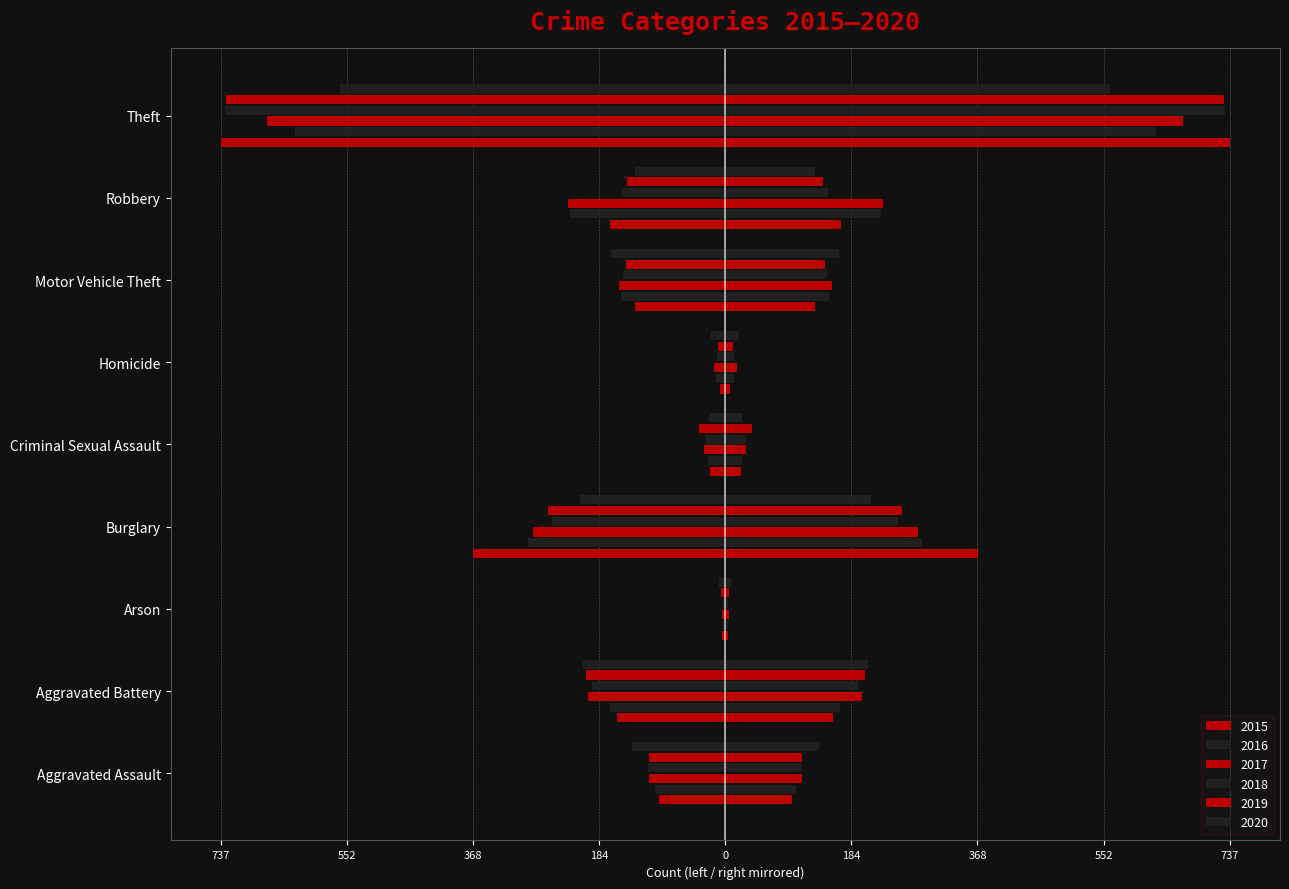

The 2018 series shows -78.2 at Robbery. True or false?

False